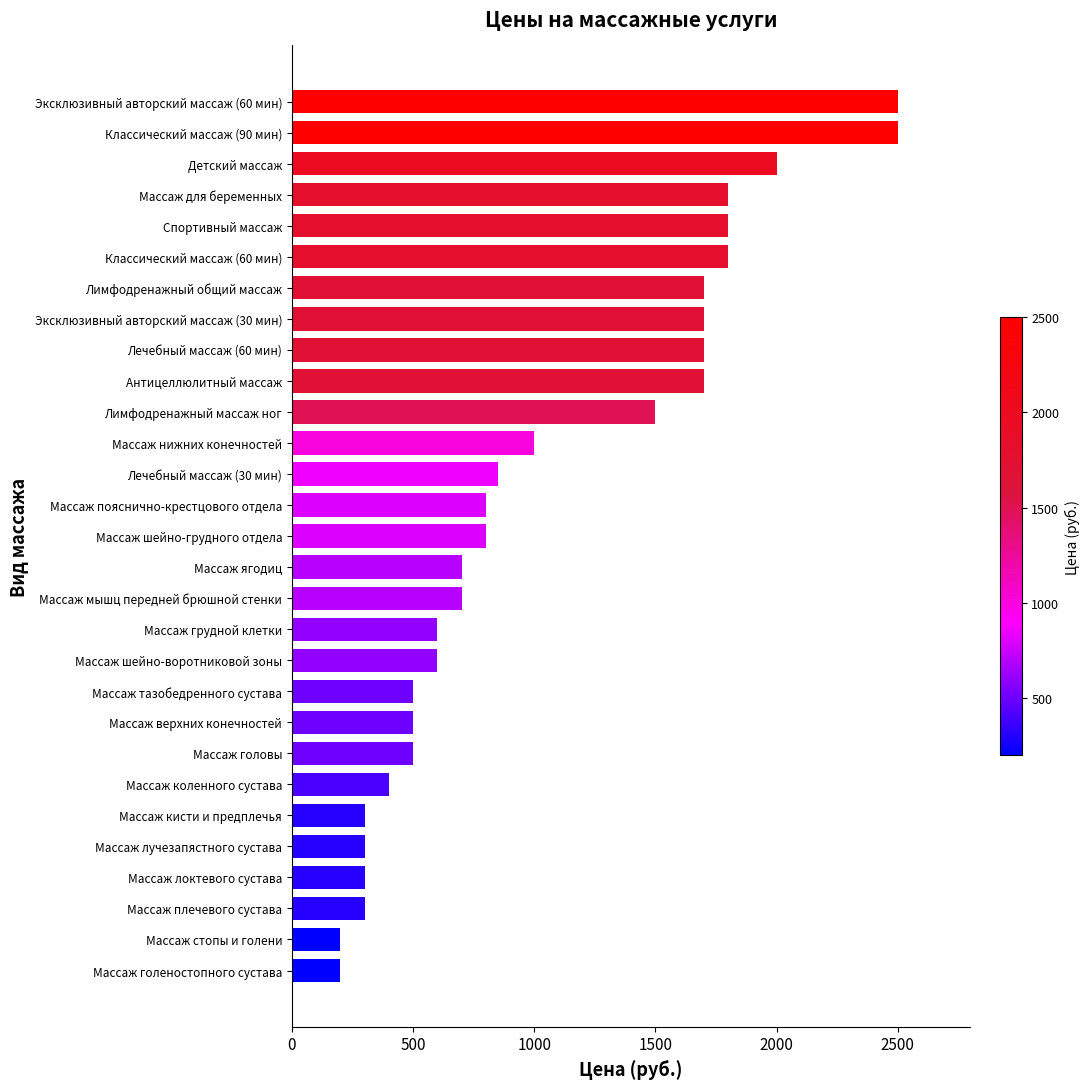

What is the sum of the values at Массаж кисти и предплечья and Массаж плечевого сустава?

600